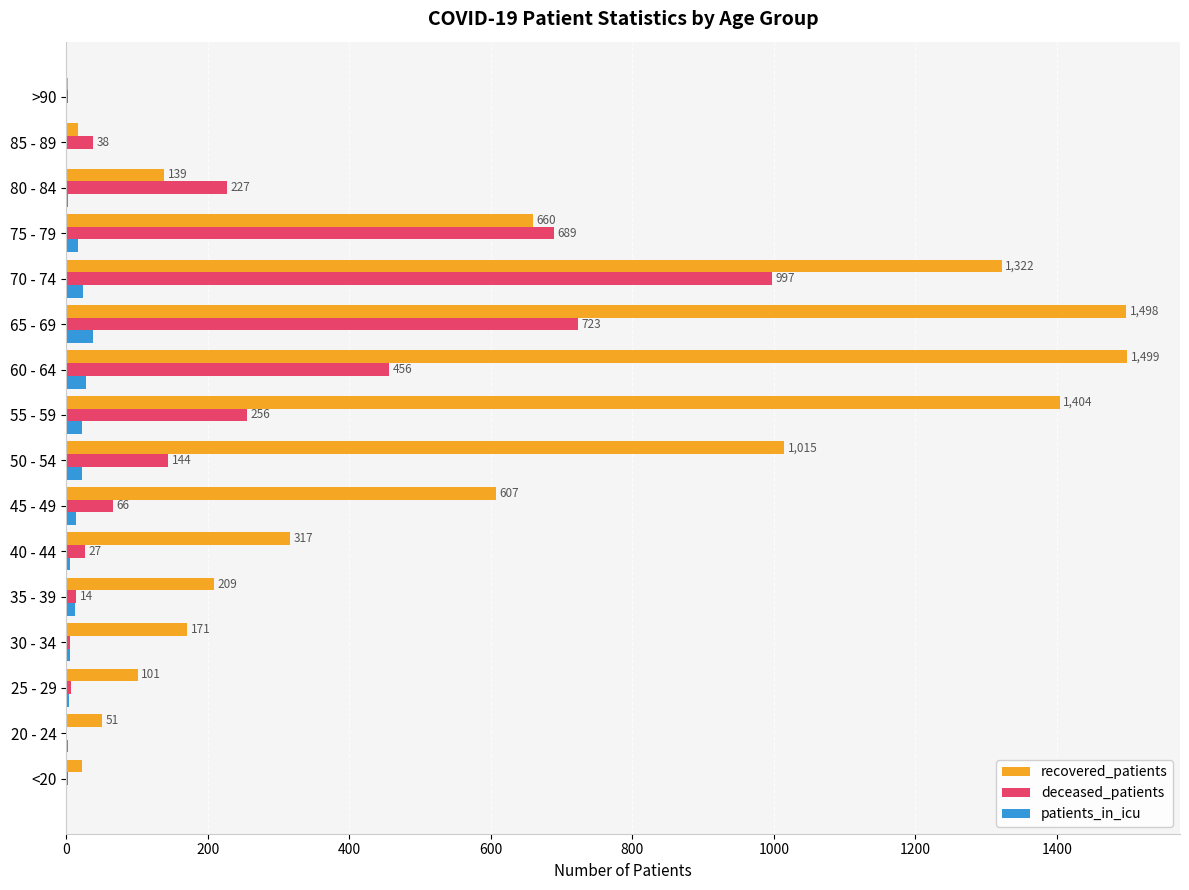

At which label does deceased_patients reach its peak?

70 - 74